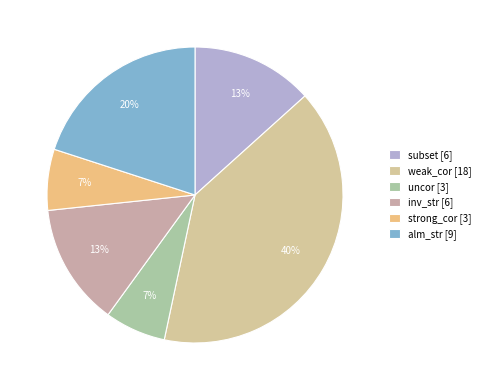

To the nearest percent, what portion does alm_str represent?

20%